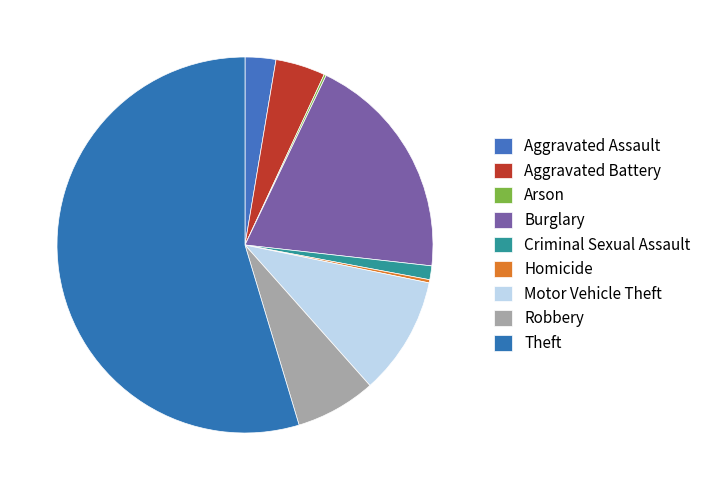

Approximately how many times larger is the value at Aggravated Assault compared to Arson?

14.5